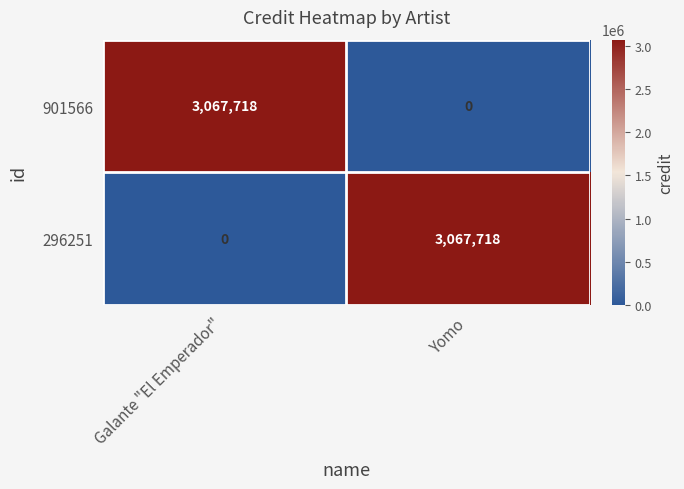

The 296251 series shows 0 at Galante "El Emperador". True or false?

True